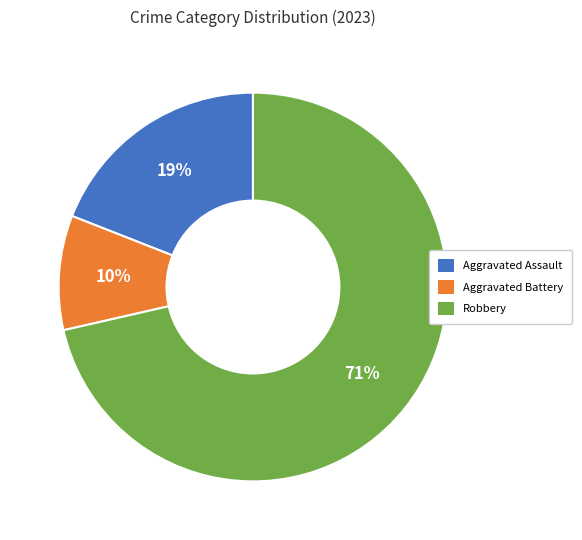

How many segments does this pie chart have?

3